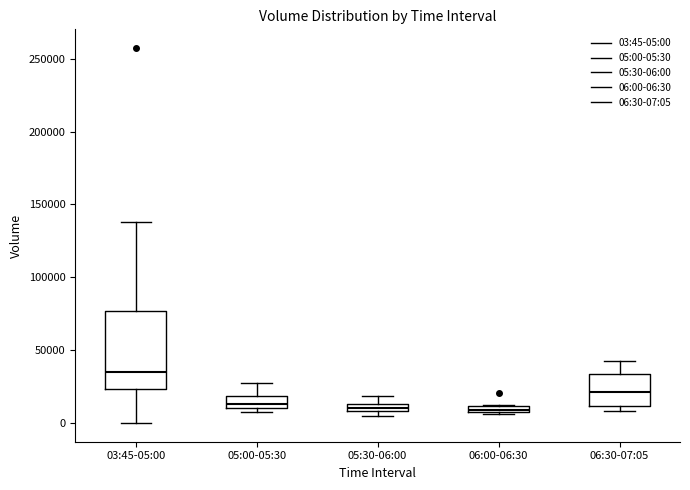

Where does the median line of the box for 05:00-05:30 sit on the y-axis? The values are not printed on the chart, so give them approximately, as read against the axis.

15000